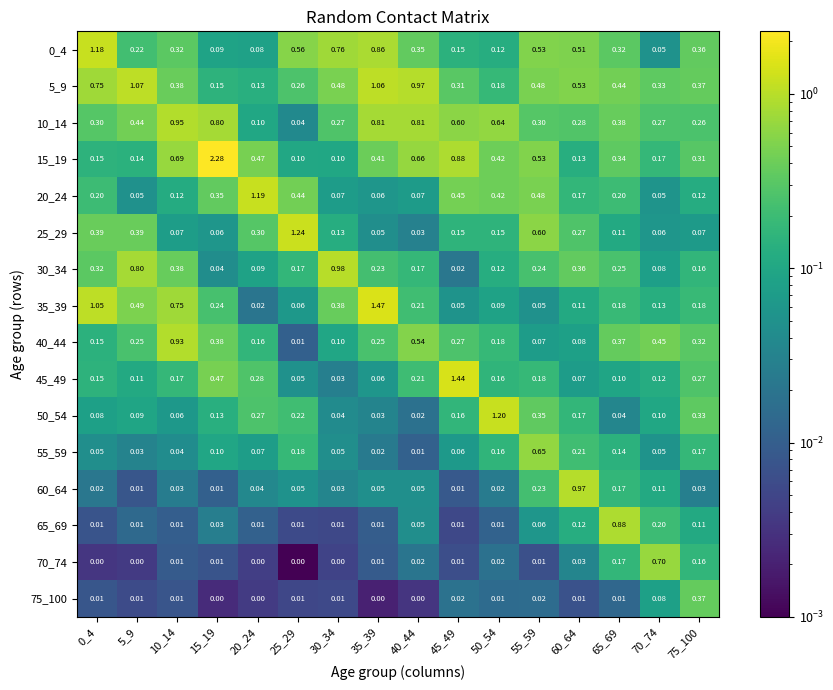

Which label corresponds to the largest value in the chart?

15_19